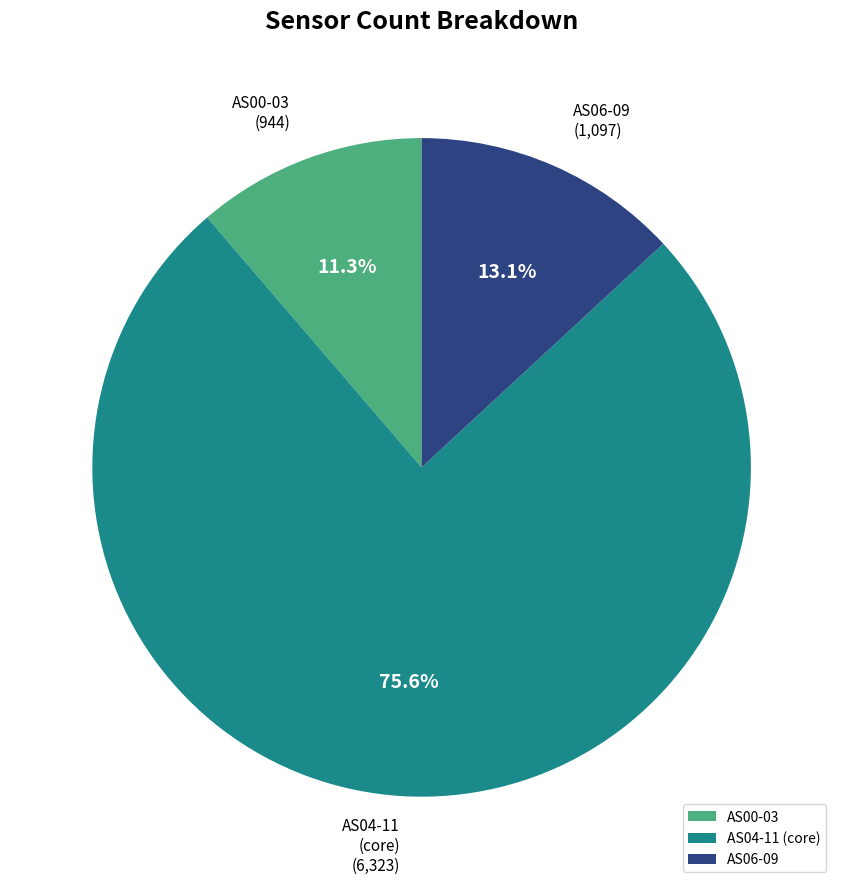

Is there a majority slice in this chart?

Yes